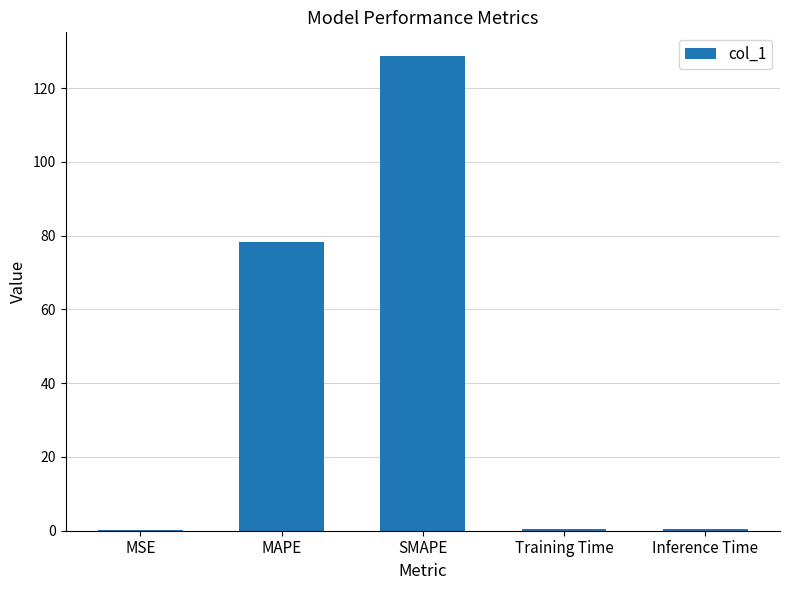

At which category does the chart reach its peak across all series?

SMAPE